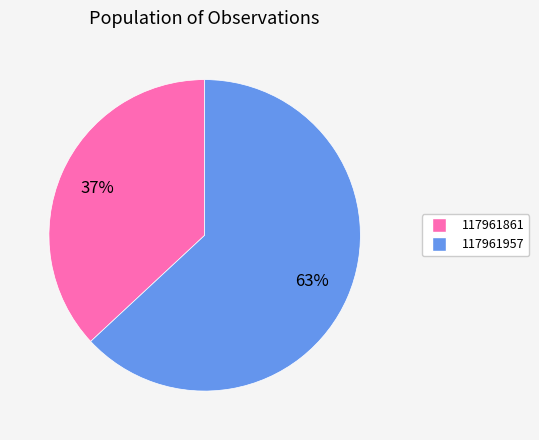

Which slice is the smallest?

117961861